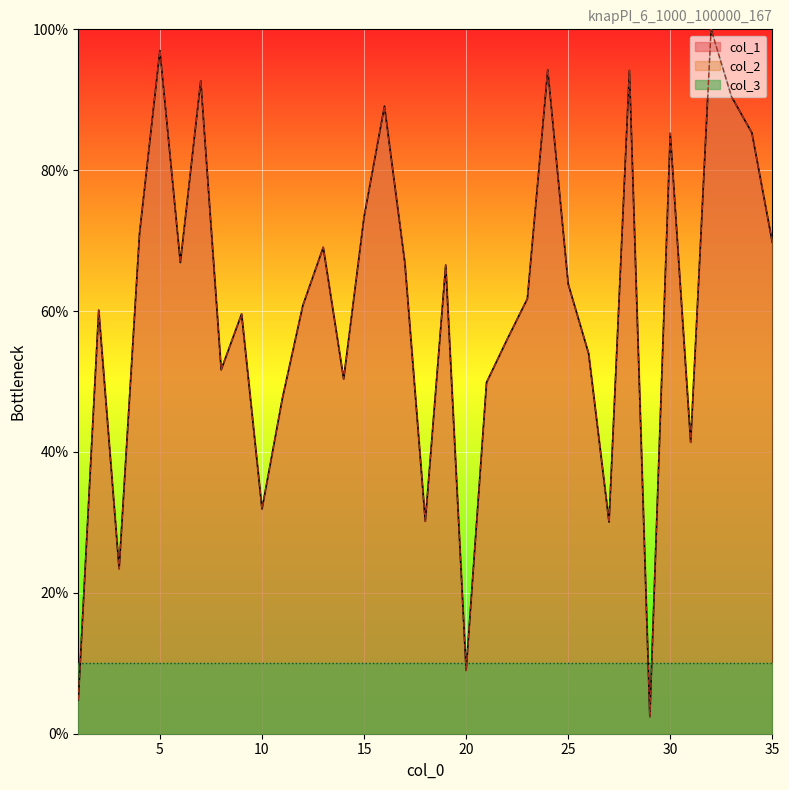

What is the maximum value shown in the chart?

100.0